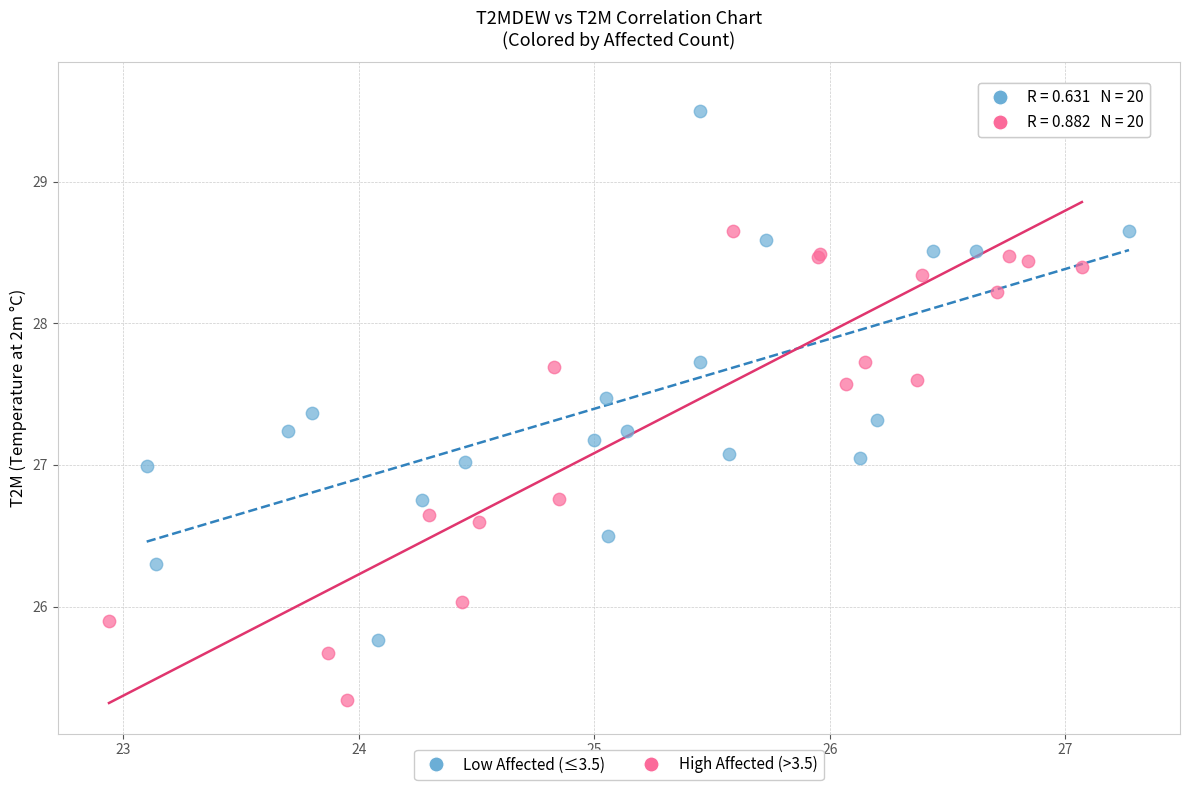

Which series has the largest Y range (max minus min)?

High Affected (>3.5)